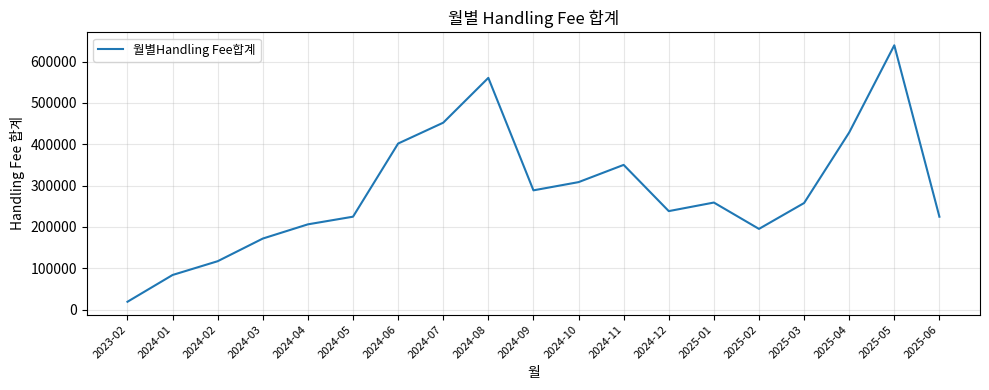

What is the change in value from 2024-03 to 2025-03?

+85956.0